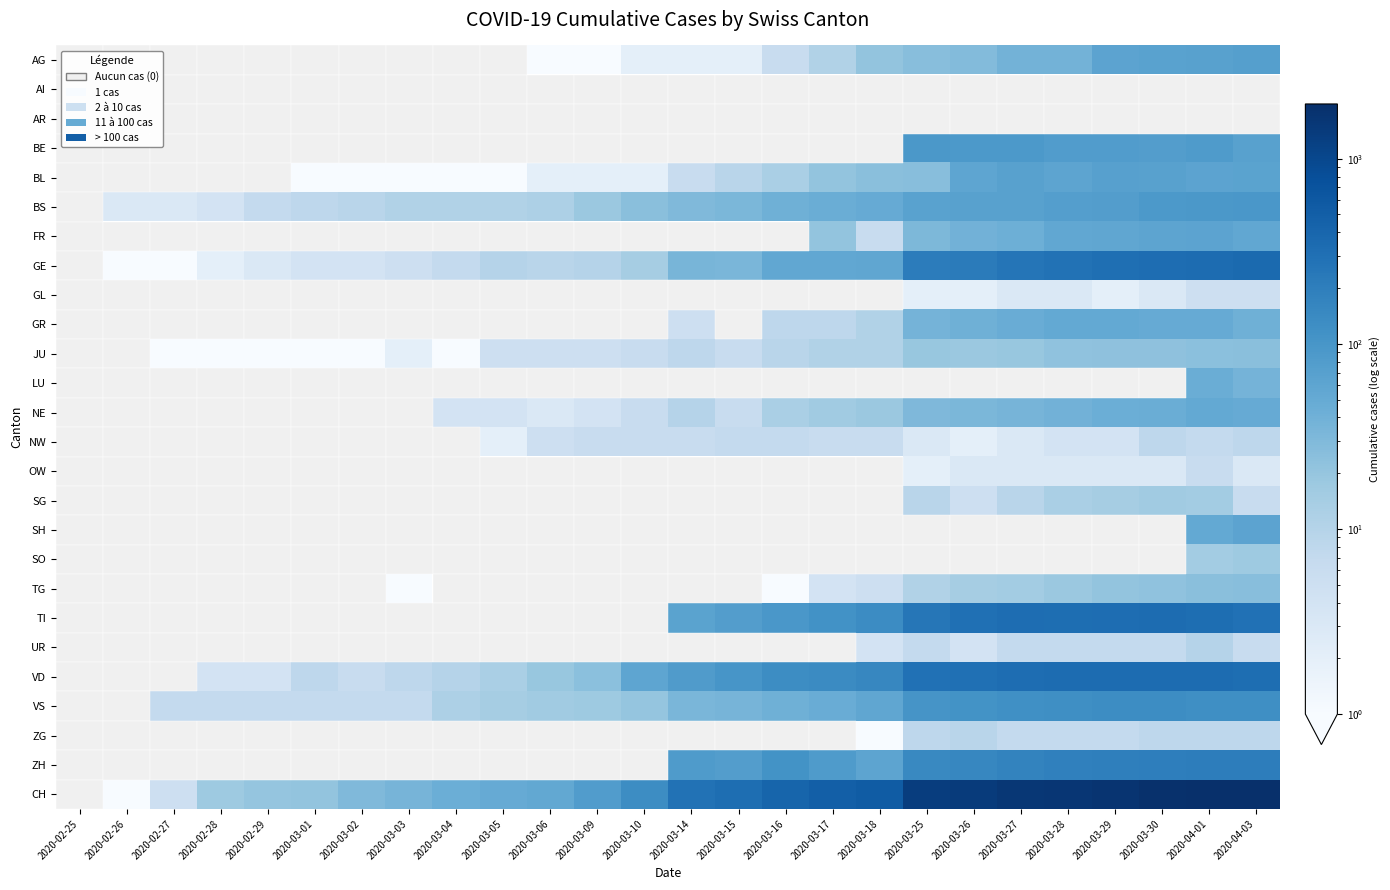

Reading right to left, list all the values displayed in this chart.

AG: 2020-04-03=73	2020-04-01=69	2020-03-30=67	2020-03-29=63	2020-03-28=38	2020-03-27=38	2020-03-26=28	2020-03-25=26	2020-03-18=21	2020-03-17=11	2020-03-16=6	2020-03-15=2	2020-03-14=2	2020-03-10=2	2020-03-09=1	2020-03-06=1	2020-03-05=0	2020-03-04=0	2020-03-03=0	2020-03-02=0	2020-03-01=0	2020-02-29=0	2020-02-28=0	2020-02-27=0	2020-02-26=0	2020-02-25=0
AI: 2020-04-03=0	2020-04-01=0	2020-03-30=0	2020-03-29=0	2020-03-28=0	2020-03-27=0	2020-03-26=0	2020-03-25=0	2020-03-18=0	2020-03-17=0	2020-03-16=0	2020-03-15=0	2020-03-14=0	2020-03-10=0	2020-03-09=0	2020-03-06=0	2020-03-05=0	2020-03-04=0	2020-03-03=0	2020-03-02=0	2020-03-01=0	2020-02-29=0	2020-02-28=0	2020-02-27=0	2020-02-26=0	2020-02-25=0
AR: 2020-04-03=0	2020-04-01=0	2020-03-30=0	2020-03-29=0	2020-03-28=0	2020-03-27=0	2020-03-26=0	2020-03-25=0	2020-03-18=0	2020-03-17=0	2020-03-16=0	2020-03-15=0	2020-03-14=0	2020-03-10=0	2020-03-09=0	2020-03-06=0	2020-03-05=0	2020-03-04=0	2020-03-03=0	2020-03-02=0	2020-03-01=0	2020-02-29=0	2020-02-28=0	2020-02-27=0	2020-02-26=0	2020-02-25=0
BE: 2020-04-03=69	2020-04-01=84	2020-03-30=78	2020-03-29=79	2020-03-28=80	2020-03-27=89	2020-03-26=88	2020-03-25=91	2020-03-18=0	2020-03-17=0	2020-03-16=0	2020-03-15=0	2020-03-14=0	2020-03-10=0	2020-03-09=0	2020-03-06=0	2020-03-05=0	2020-03-04=0	2020-03-03=0	2020-03-02=0	2020-03-01=0	2020-02-29=0	2020-02-28=0	2020-02-27=0	2020-02-26=0	2020-02-25=0
BL: 2020-04-03=64	2020-04-01=63	2020-03-30=69	2020-03-29=70	2020-03-28=61	2020-03-27=68	2020-03-26=59	2020-03-25=26	2020-03-18=25	2020-03-17=21	2020-03-16=13	2020-03-15=9	2020-03-14=6	2020-03-10=2	2020-03-09=2	2020-03-06=2	2020-03-05=1	2020-03-04=1	2020-03-03=1	2020-03-02=1	2020-03-01=1	2020-02-29=0	2020-02-28=0	2020-02-27=0	2020-02-26=0	2020-02-25=0
BS: 2020-04-03=96	2020-04-01=92	2020-03-30=90	2020-03-29=78	2020-03-28=75	2020-03-27=68	2020-03-26=68	2020-03-25=66	2020-03-18=50	2020-03-17=45	2020-03-16=41	2020-03-15=33	2020-03-14=30	2020-03-10=25	2020-03-09=18	2020-03-06=12	2020-03-05=11	2020-03-04=11	2020-03-03=11	2020-03-02=9	2020-03-01=8	2020-02-29=7	2020-02-28=4	2020-02-27=3	2020-02-26=3	2020-02-25=0
FR: 2020-04-03=56	2020-04-01=63	2020-03-30=61	2020-03-29=57	2020-03-28=55	2020-03-27=42	2020-03-26=39	2020-03-25=32	2020-03-18=6	2020-03-17=21	2020-03-16=0	2020-03-15=0	2020-03-14=0	2020-03-10=0	2020-03-09=0	2020-03-06=0	2020-03-05=0	2020-03-04=0	2020-03-03=0	2020-03-02=0	2020-03-01=0	2020-02-29=0	2020-02-28=0	2020-02-27=0	2020-02-26=0	2020-02-25=0
GE: 2020-04-03=359	2020-04-01=342	2020-03-30=325	2020-03-29=306	2020-03-28=280	2020-03-27=259	2020-03-26=220	2020-03-25=208	2020-03-18=58	2020-03-17=56	2020-03-16=56	2020-03-15=34	2020-03-14=35	2020-03-10=14	2020-03-09=10	2020-03-06=9	2020-03-05=10	2020-03-04=7	2020-03-03=5	2020-03-02=4	2020-03-01=4	2020-02-29=3	2020-02-28=2	2020-02-27=1	2020-02-26=1	2020-02-25=0
GL: 2020-04-03=5	2020-04-01=5	2020-03-30=3	2020-03-29=2	2020-03-28=3	2020-03-27=3	2020-03-26=2	2020-03-25=2	2020-03-18=0	2020-03-17=0	2020-03-16=0	2020-03-15=0	2020-03-14=0	2020-03-10=0	2020-03-09=0	2020-03-06=0	2020-03-05=0	2020-03-04=0	2020-03-03=0	2020-03-02=0	2020-03-01=0	2020-02-29=0	2020-02-28=0	2020-02-27=0	2020-02-26=0	2020-02-25=0
GR: 2020-04-03=41	2020-04-01=49	2020-03-30=49	2020-03-29=52	2020-03-28=52	2020-03-27=47	2020-03-26=41	2020-03-25=37	2020-03-18=11	2020-03-17=8	2020-03-16=8	2020-03-15=0	2020-03-14=5	2020-03-10=0	2020-03-09=0	2020-03-06=0	2020-03-05=0	2020-03-04=0	2020-03-03=0	2020-03-02=0	2020-03-01=0	2020-02-29=0	2020-02-28=0	2020-02-27=0	2020-02-26=0	2020-02-25=0
JU: 2020-04-03=25	2020-04-01=24	2020-03-30=23	2020-03-29=23	2020-03-28=22	2020-03-27=19	2020-03-26=18	2020-03-25=19	2020-03-18=11	2020-03-17=11	2020-03-16=9	2020-03-15=6	2020-03-14=8	2020-03-10=6	2020-03-09=5	2020-03-06=5	2020-03-05=5	2020-03-04=1	2020-03-03=2	2020-03-02=1	2020-03-01=1	2020-02-29=1	2020-02-28=1	2020-02-27=1	2020-02-26=0	2020-02-25=0
LU: 2020-04-03=37	2020-04-01=45	2020-03-30=0	2020-03-29=0	2020-03-28=0	2020-03-27=0	2020-03-26=0	2020-03-25=0	2020-03-18=0	2020-03-17=0	2020-03-16=0	2020-03-15=0	2020-03-14=0	2020-03-10=0	2020-03-09=0	2020-03-06=0	2020-03-05=0	2020-03-04=0	2020-03-03=0	2020-03-02=0	2020-03-01=0	2020-02-29=0	2020-02-28=0	2020-02-27=0	2020-02-26=0	2020-02-25=0
NE: 2020-04-03=50	2020-04-01=52	2020-03-30=45	2020-03-29=44	2020-03-28=39	2020-03-27=36	2020-03-26=33	2020-03-25=31	2020-03-18=18	2020-03-17=16	2020-03-16=13	2020-03-15=6	2020-03-14=10	2020-03-10=6	2020-03-09=4	2020-03-06=3	2020-03-05=4	2020-03-04=4	2020-03-03=0	2020-03-02=0	2020-03-01=0	2020-02-29=0	2020-02-28=0	2020-02-27=0	2020-02-26=0	2020-02-25=0
NW: 2020-04-03=8	2020-04-01=7	2020-03-30=8	2020-03-29=4	2020-03-28=4	2020-03-27=3	2020-03-26=2	2020-03-25=3	2020-03-18=6	2020-03-17=6	2020-03-16=7	2020-03-15=7	2020-03-14=6	2020-03-10=6	2020-03-09=6	2020-03-06=5	2020-03-05=2	2020-03-04=0	2020-03-03=0	2020-03-02=0	2020-03-01=0	2020-02-29=0	2020-02-28=0	2020-02-27=0	2020-02-26=0	2020-02-25=0
OW: 2020-04-03=3	2020-04-01=6	2020-03-30=3	2020-03-29=3	2020-03-28=3	2020-03-27=3	2020-03-26=3	2020-03-25=2	2020-03-18=0	2020-03-17=0	2020-03-16=0	2020-03-15=0	2020-03-14=0	2020-03-10=0	2020-03-09=0	2020-03-06=0	2020-03-05=0	2020-03-04=0	2020-03-03=0	2020-03-02=0	2020-03-01=0	2020-02-29=0	2020-02-28=0	2020-02-27=0	2020-02-26=0	2020-02-25=0
SG: 2020-04-03=6	2020-04-01=15	2020-03-30=16	2020-03-29=14	2020-03-28=13	2020-03-27=9	2020-03-26=5	2020-03-25=9	2020-03-18=0	2020-03-17=0	2020-03-16=0	2020-03-15=0	2020-03-14=0	2020-03-10=0	2020-03-09=0	2020-03-06=0	2020-03-05=0	2020-03-04=0	2020-03-03=0	2020-03-02=0	2020-03-01=0	2020-02-29=0	2020-02-28=0	2020-02-27=0	2020-02-26=0	2020-02-25=0
SH: 2020-04-03=63	2020-04-01=53	2020-03-30=0	2020-03-29=0	2020-03-28=0	2020-03-27=0	2020-03-26=0	2020-03-25=0	2020-03-18=0	2020-03-17=0	2020-03-16=0	2020-03-15=0	2020-03-14=0	2020-03-10=0	2020-03-09=0	2020-03-06=0	2020-03-05=0	2020-03-04=0	2020-03-03=0	2020-03-02=0	2020-03-01=0	2020-02-29=0	2020-02-28=0	2020-02-27=0	2020-02-26=0	2020-02-25=0
SO: 2020-04-03=17	2020-04-01=15	2020-03-30=0	2020-03-29=0	2020-03-28=0	2020-03-27=0	2020-03-26=0	2020-03-25=0	2020-03-18=0	2020-03-17=0	2020-03-16=0	2020-03-15=0	2020-03-14=0	2020-03-10=0	2020-03-09=0	2020-03-06=0	2020-03-05=0	2020-03-04=0	2020-03-03=0	2020-03-02=0	2020-03-01=0	2020-02-29=0	2020-02-28=0	2020-02-27=0	2020-02-26=0	2020-02-25=0
TG: 2020-04-03=26	2020-04-01=25	2020-03-30=22	2020-03-29=21	2020-03-28=18	2020-03-27=15	2020-03-26=14	2020-03-25=11	2020-03-18=5	2020-03-17=4	2020-03-16=1	2020-03-15=0	2020-03-14=0	2020-03-10=0	2020-03-09=0	2020-03-06=0	2020-03-05=0	2020-03-04=0	2020-03-03=1	2020-03-02=0	2020-03-01=0	2020-02-29=0	2020-02-28=0	2020-02-27=0	2020-02-26=0	2020-02-25=0
TI: 2020-04-03=295	2020-04-01=320	2020-03-30=340	2020-03-29=333	2020-03-28=316	2020-03-27=325	2020-03-26=298	2020-03-25=249	2020-03-18=134	2020-03-17=114	2020-03-16=94	2020-03-15=76	2020-03-14=64	2020-03-10=0	2020-03-09=0	2020-03-06=0	2020-03-05=0	2020-03-04=0	2020-03-03=0	2020-03-02=0	2020-03-01=0	2020-02-29=0	2020-02-28=0	2020-02-27=0	2020-02-26=0	2020-02-25=0
UR: 2020-04-03=6	2020-04-01=10	2020-03-30=7	2020-03-29=7	2020-03-28=7	2020-03-27=7	2020-03-26=4	2020-03-25=7	2020-03-18=4	2020-03-17=0	2020-03-16=0	2020-03-15=0	2020-03-14=0	2020-03-10=0	2020-03-09=0	2020-03-06=0	2020-03-05=0	2020-03-04=0	2020-03-03=0	2020-03-02=0	2020-03-01=0	2020-02-29=0	2020-02-28=0	2020-02-27=0	2020-02-26=0	2020-02-25=0
VD: 2020-04-03=321	2020-04-01=342	2020-03-30=340	2020-03-29=340	2020-03-28=340	2020-03-27=332	2020-03-26=303	2020-03-25=294	2020-03-18=157	2020-03-17=141	2020-03-16=131	2020-03-15=100	2020-03-14=82	2020-03-10=59	2020-03-09=24	2020-03-06=19	2020-03-05=13	2020-03-04=10	2020-03-03=8	2020-03-02=6	2020-03-01=8	2020-02-29=4	2020-02-28=4	2020-02-27=0	2020-02-26=0	2020-02-25=0
VS: 2020-04-03=122	2020-04-01=122	2020-03-30=130	2020-03-29=132	2020-03-28=123	2020-03-27=119	2020-03-26=111	2020-03-25=105	2020-03-18=58	2020-03-17=46	2020-03-16=41	2020-03-15=36	2020-03-14=34	2020-03-10=20	2020-03-09=17	2020-03-06=16	2020-03-05=14	2020-03-04=12	2020-03-03=7	2020-03-02=7	2020-03-01=7	2020-02-29=7	2020-02-28=7	2020-02-27=7	2020-02-26=0	2020-02-25=0
ZG: 2020-04-03=8	2020-04-01=8	2020-03-30=8	2020-03-29=7	2020-03-28=7	2020-03-27=7	2020-03-26=9	2020-03-25=8	2020-03-18=1	2020-03-17=0	2020-03-16=0	2020-03-15=0	2020-03-14=0	2020-03-10=0	2020-03-09=0	2020-03-06=0	2020-03-05=0	2020-03-04=0	2020-03-03=0	2020-03-02=0	2020-03-01=0	2020-02-29=0	2020-02-28=0	2020-02-27=0	2020-02-26=0	2020-02-25=0
ZH: 2020-04-03=207	2020-04-01=203	2020-03-30=197	2020-03-29=194	2020-03-28=187	2020-03-27=171	2020-03-26=156	2020-03-25=146	2020-03-18=60	2020-03-17=83	2020-03-16=110	2020-03-15=78	2020-03-14=83	2020-03-10=0	2020-03-09=0	2020-03-06=0	2020-03-05=0	2020-03-04=0	2020-03-03=0	2020-03-02=0	2020-03-01=0	2020-02-29=0	2020-02-28=0	2020-02-27=0	2020-02-26=0	2020-02-25=0
CH: 2020-04-03=1975	2020-04-01=1956	2020-03-30=1873	2020-03-29=1753	2020-03-28=1651	2020-03-27=1579	2020-03-26=1421	2020-03-25=1317	2020-03-18=549	2020-03-17=492	2020-03-16=417	2020-03-15=318	2020-03-14=286	2020-03-10=132	2020-03-09=79	2020-03-06=54	2020-03-05=49	2020-03-04=44	2020-03-03=36	2020-03-02=30	2020-03-01=21	2020-02-29=20	2020-02-28=17	2020-02-27=5	2020-02-26=1	2020-02-25=0